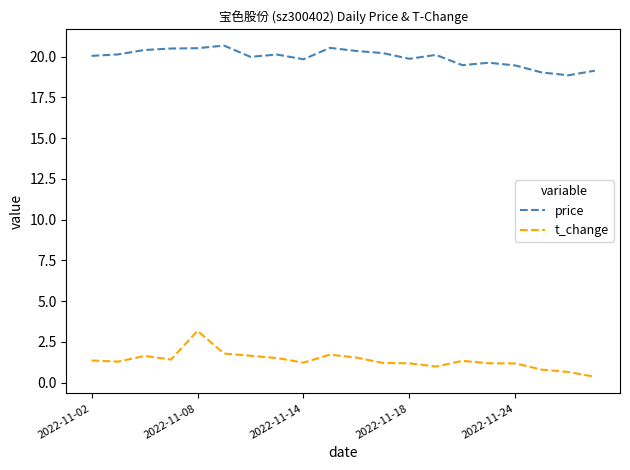

What is the minimum value for price?

18.9